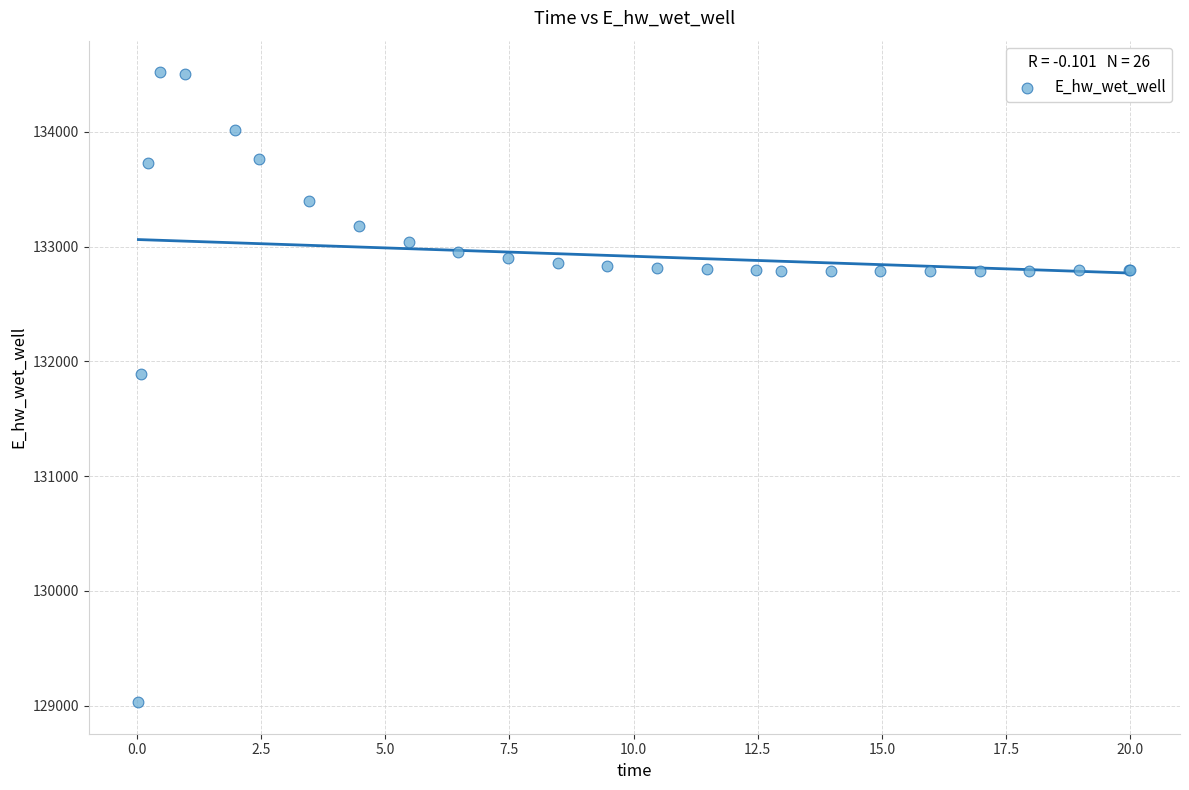

What Y value in the scatter plot is closest to 131774?

131893.5